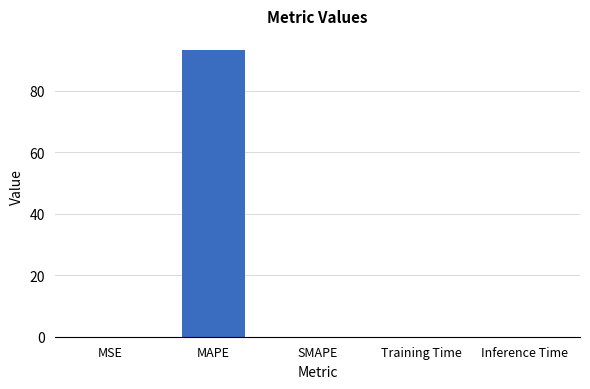

What is the sum of all values?

93.2